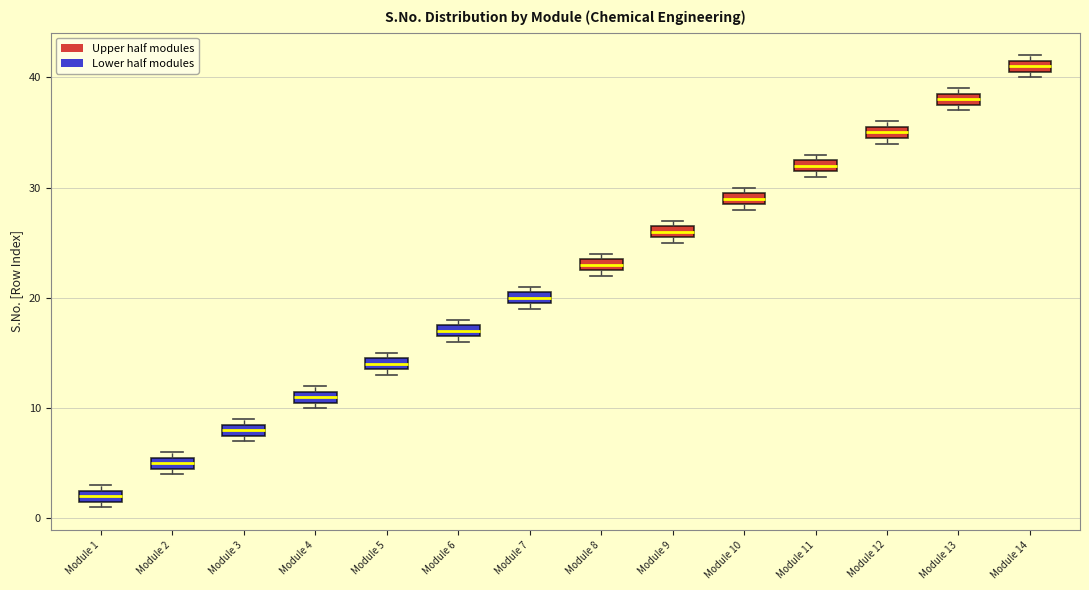

Where is the upper edge of the box for Module 4 on the y-axis? The values are not printed on the chart, so give them approximately, as read against the axis.

12